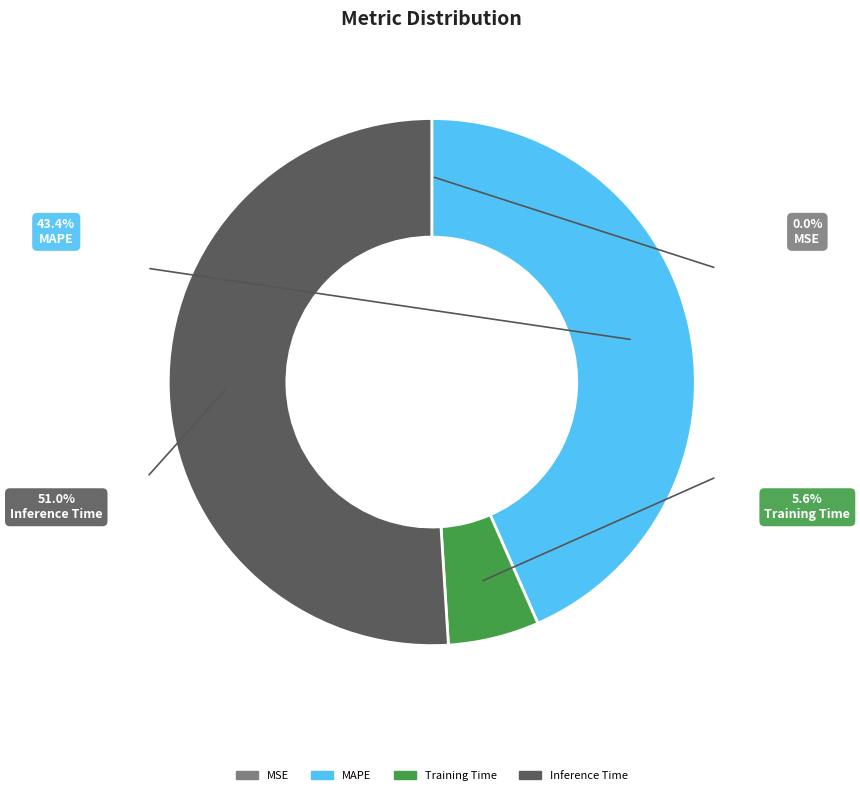

Which slice is the largest?

Inference Time